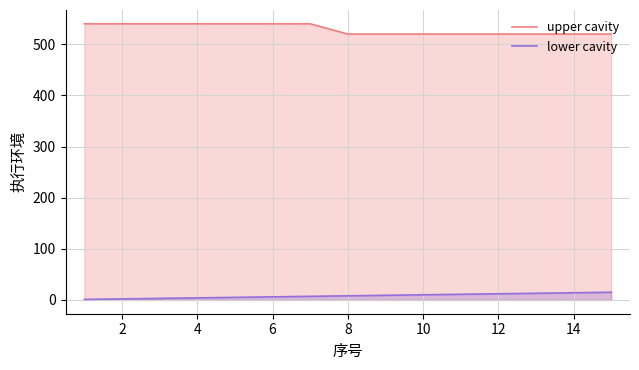

What is the total value across all series at 12?

532